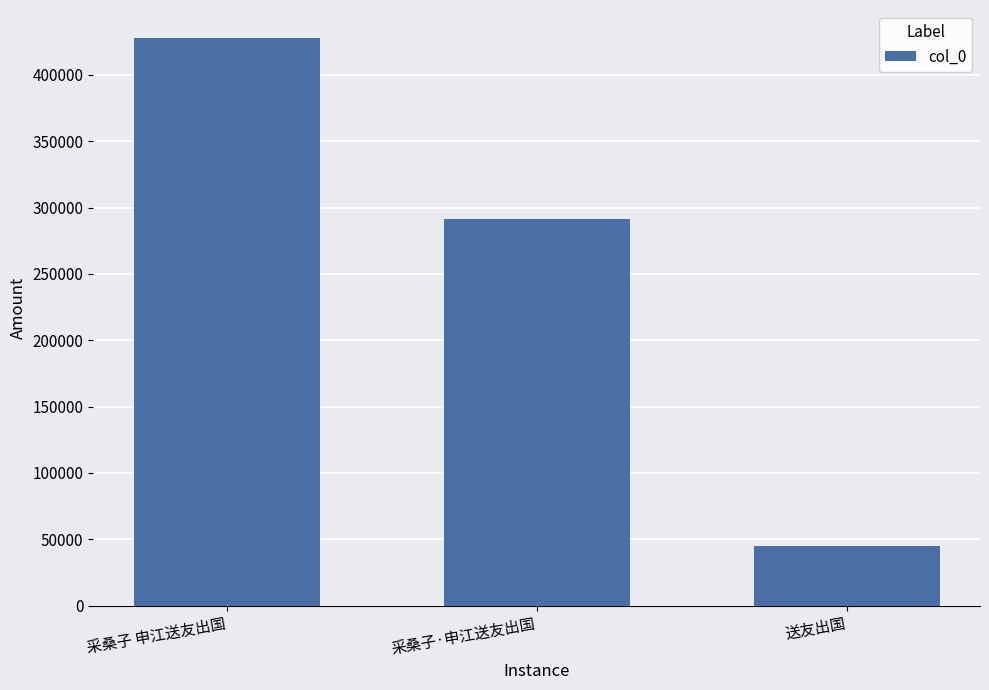

What is the smallest value displayed?

45270